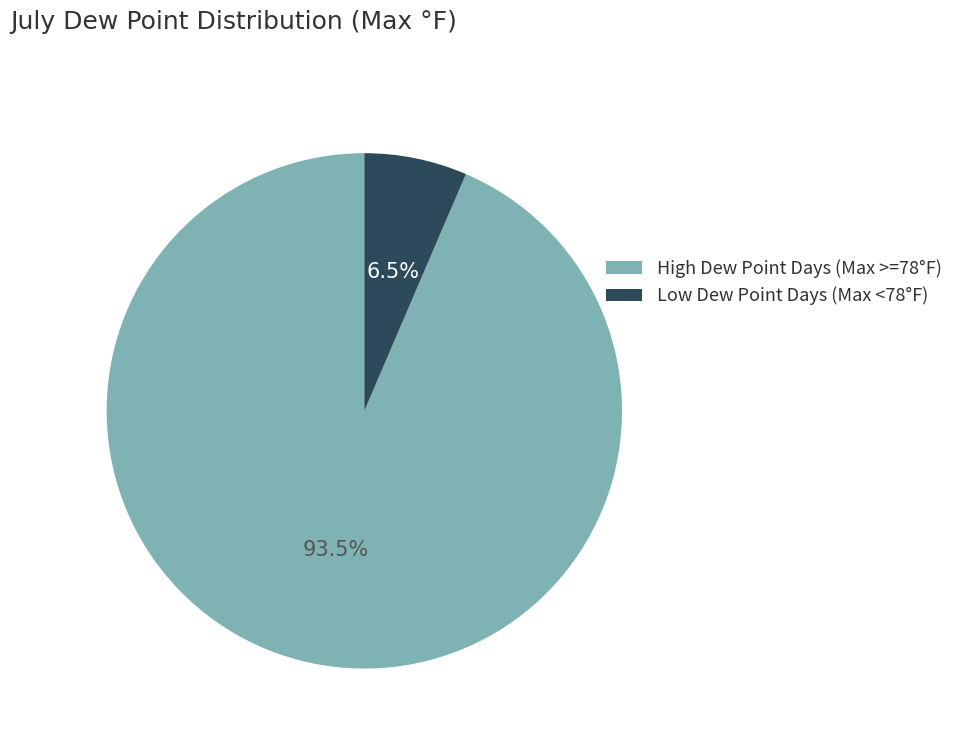

Combined, do Low Dew Point Days (Max <78°F) and High Dew Point Days (Max >=78°F) account for over 50%?

Yes